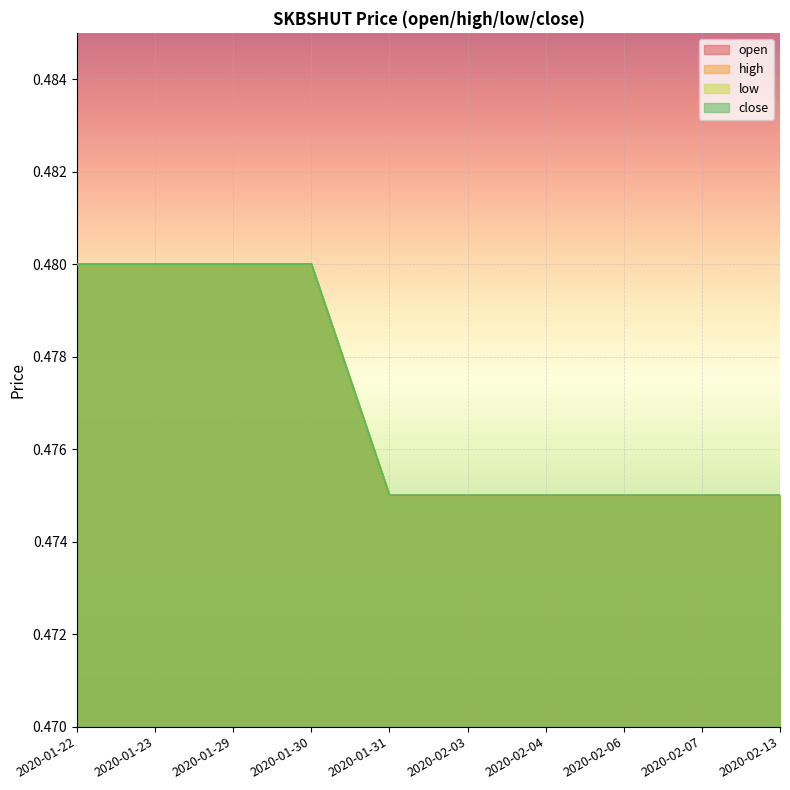

Which category has the lowest value across all series?

2020-01-31